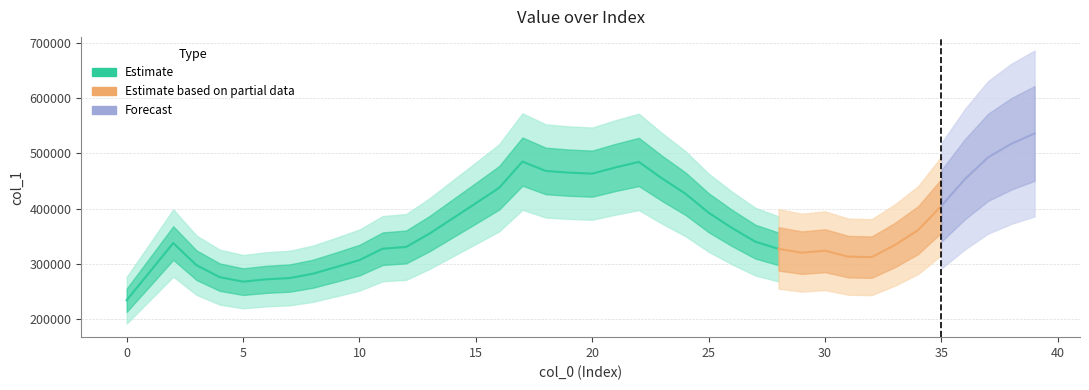

What is the difference between the maximum and second lowest values?

268073